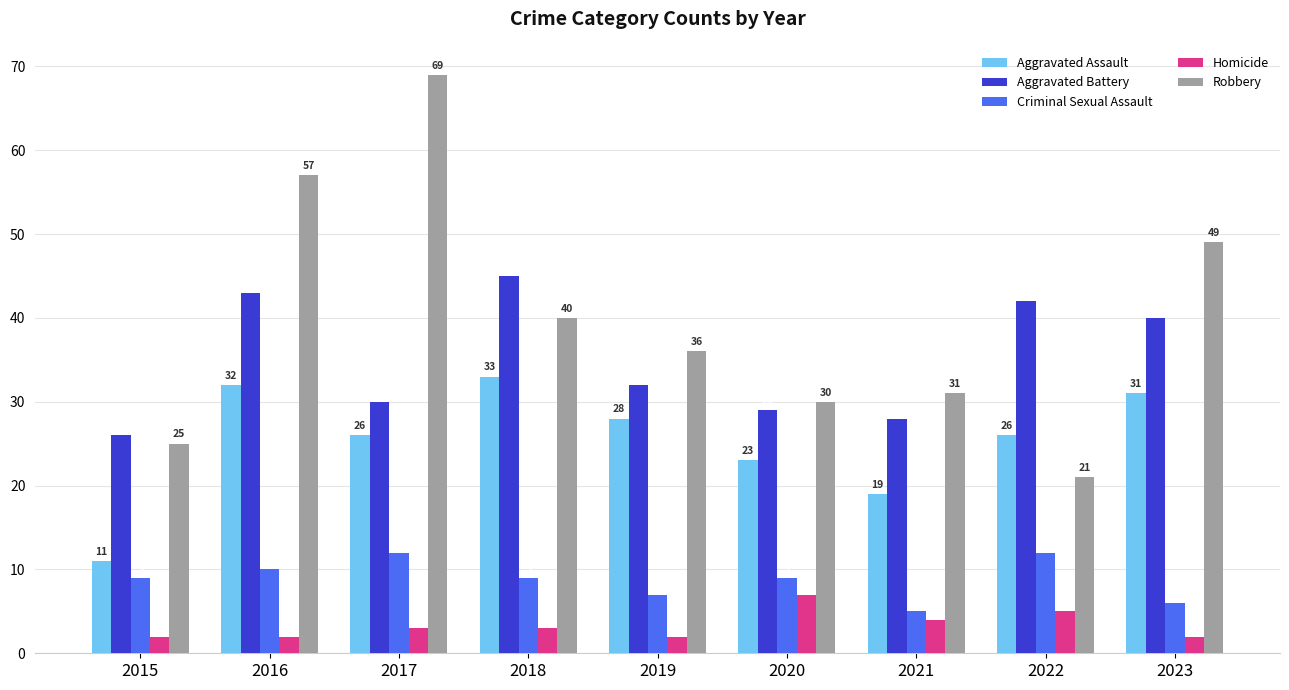

What is the average value of the Aggravated Assault series?

25